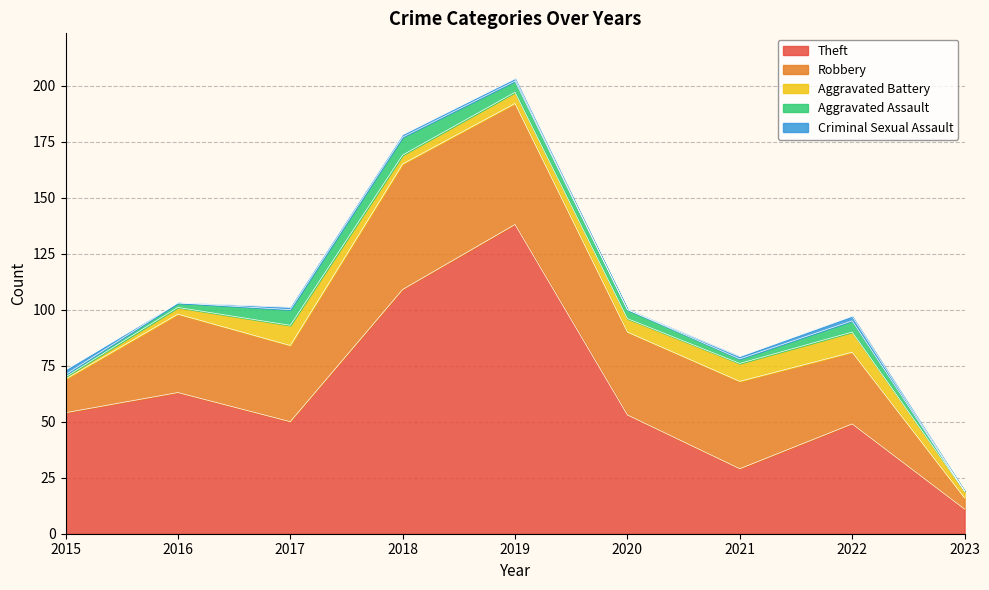

How many data points in Theft are less than 53?

4